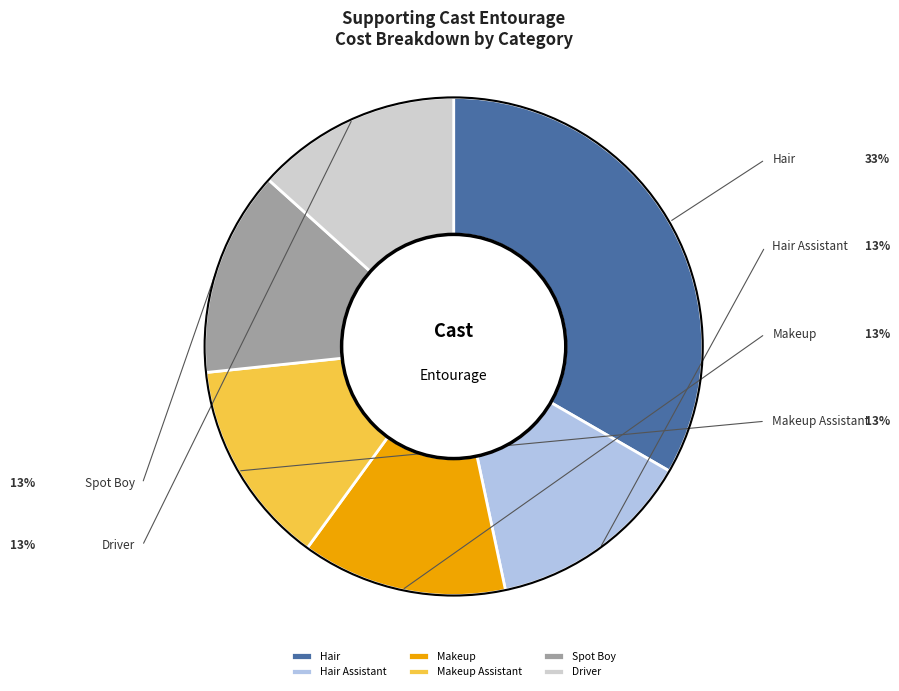

How many segments does this pie chart have?

6